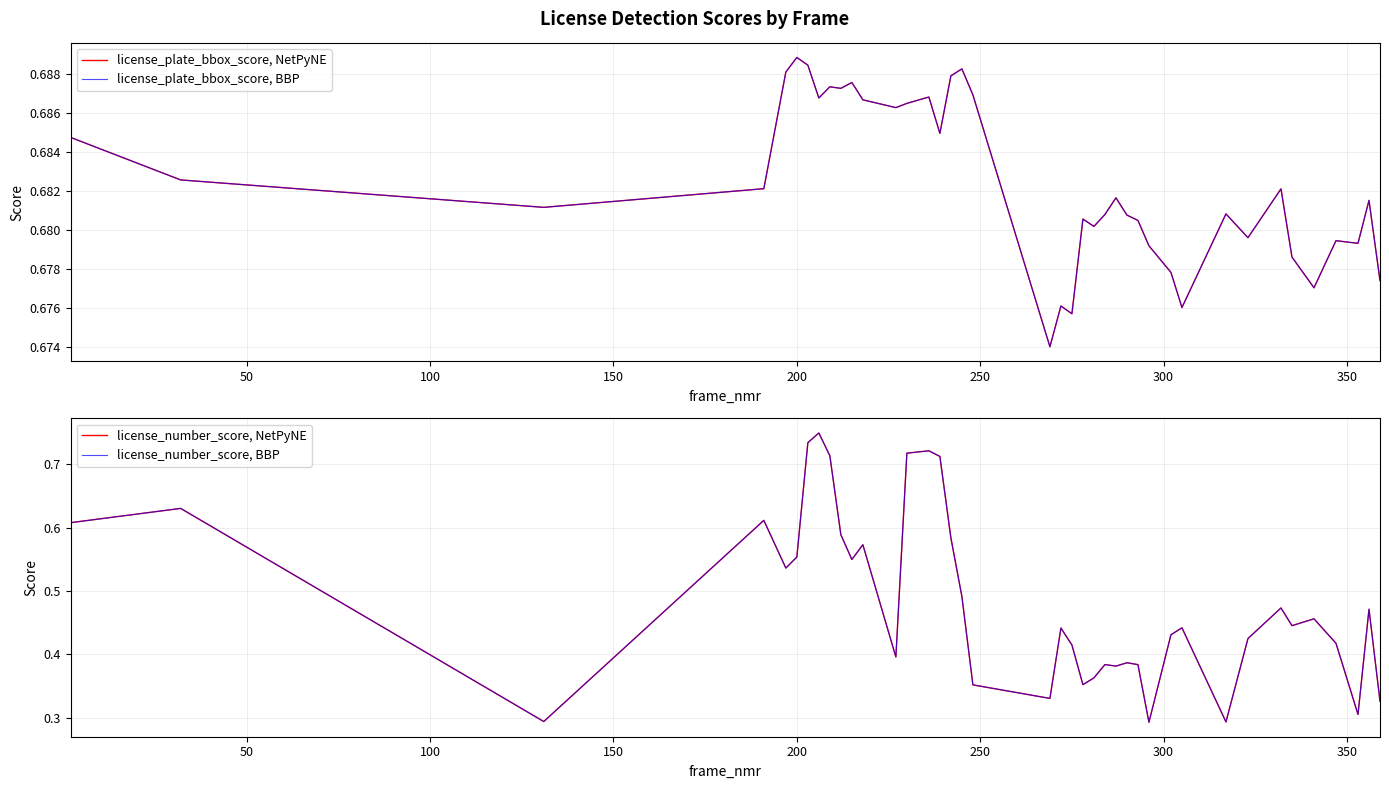

Is it true that license_number_score, NetPyNE equals 0.2 at 14?

False